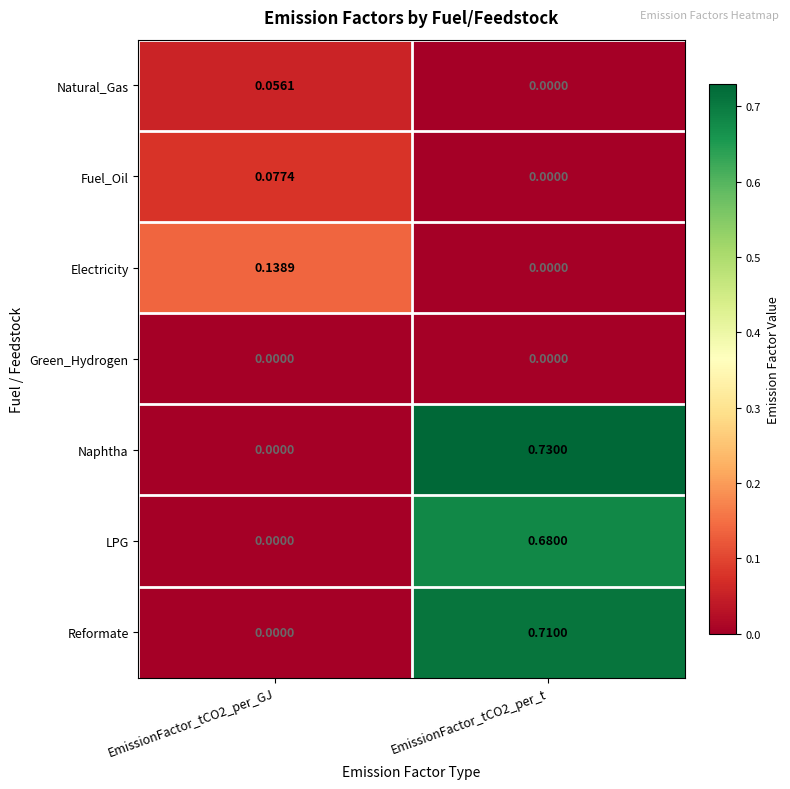

Between EmissionFactor_tCO2_per_GJ and EmissionFactor_tCO2_per_t, which series saw the biggest shift?

Naphtha